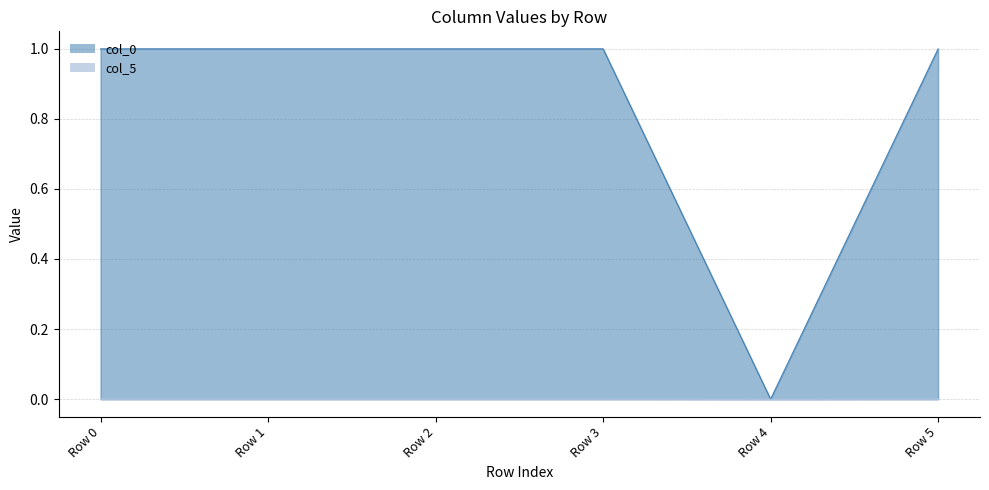

What are all the series names shown in the legend?

col_0, col_5